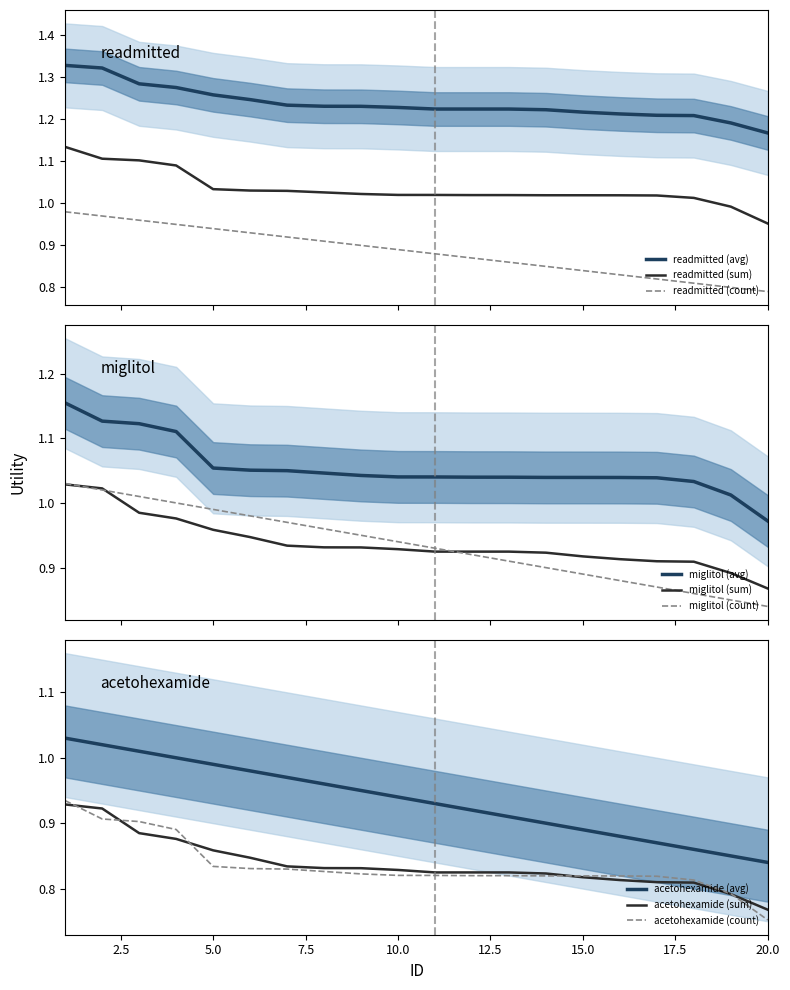

What are all the series names shown in the legend?

avg, sum, count